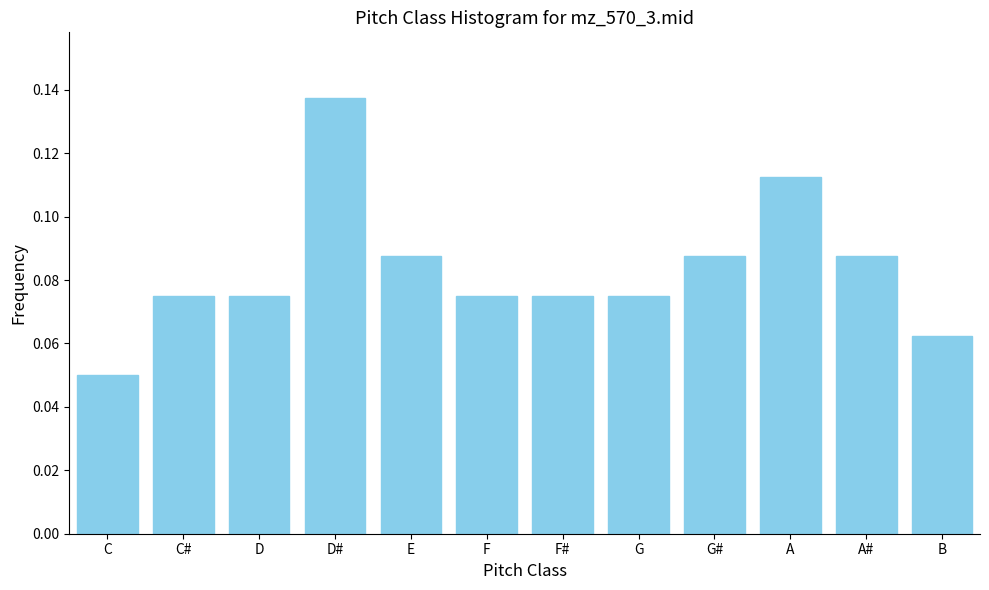

Which label corresponds to the largest value in the chart?

D#